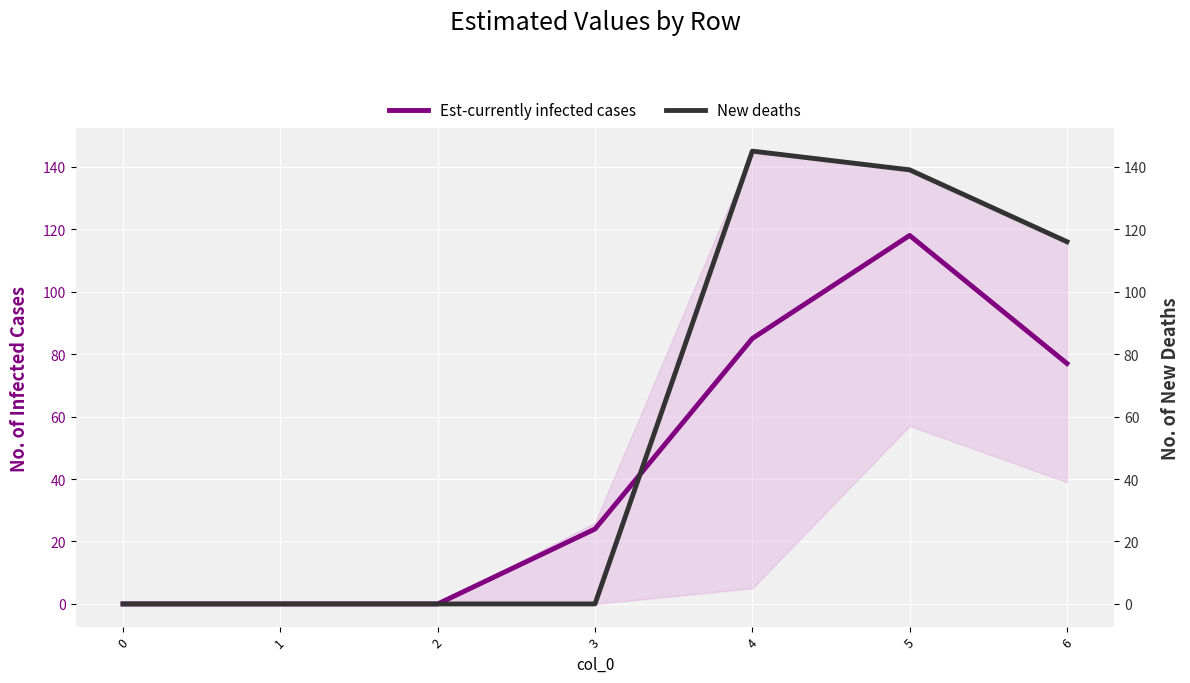

Count the number of categories in the chart.

7